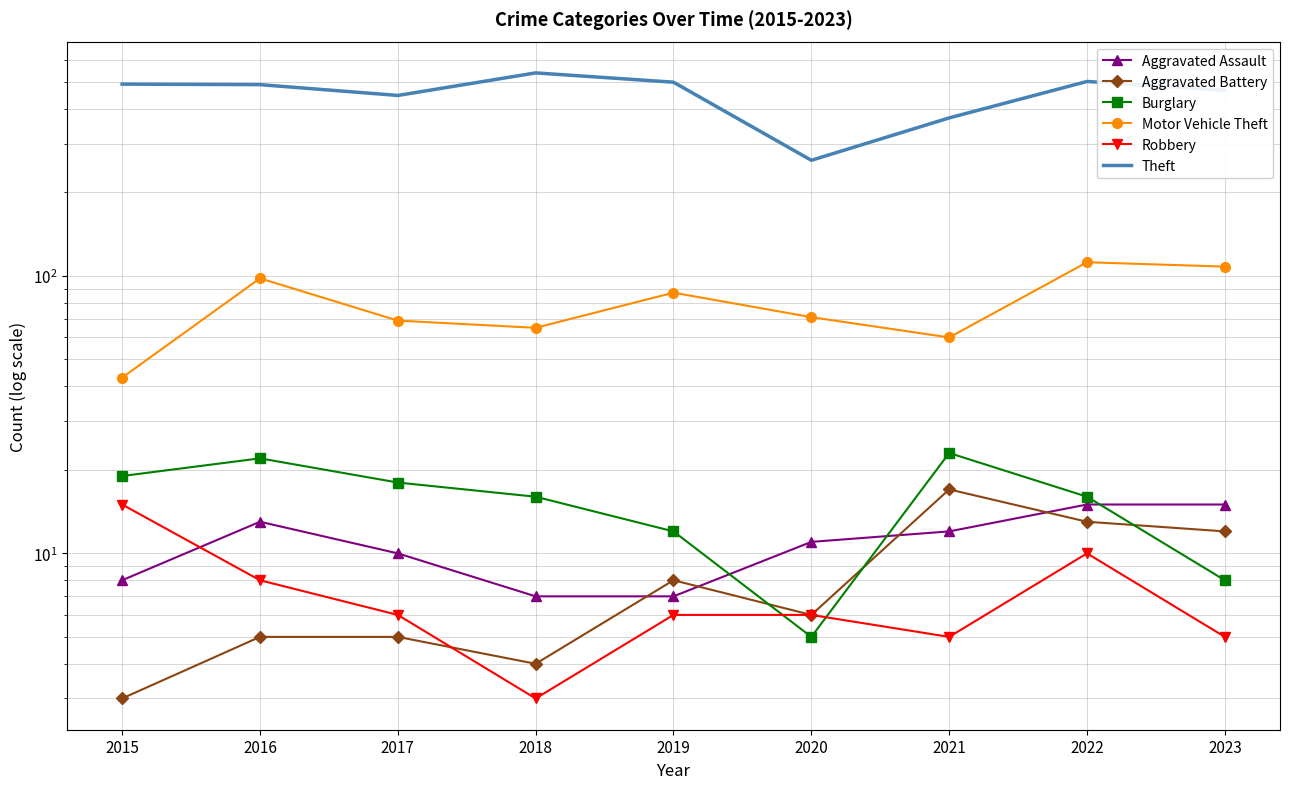

How many lines are shown in the chart?

6